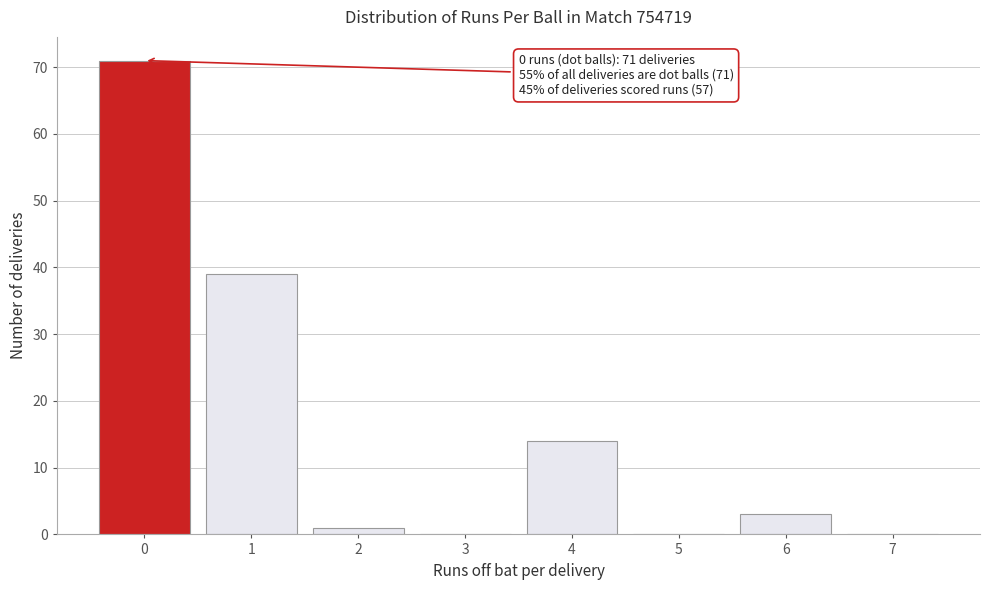

Reading right to left, what are all the values shown in this chart?

7=0	6=3	5=0	4=14	3=0	2=1	1=39	0=71